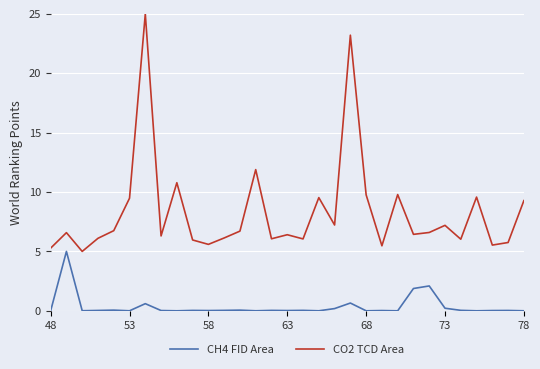

Which series has the widest spread of values?

CO2 TCD Area